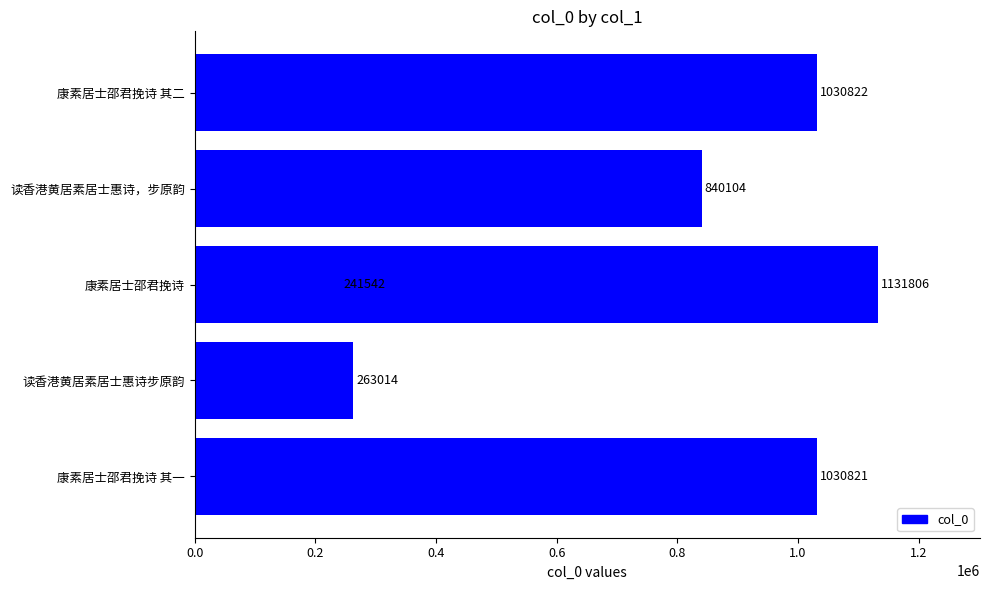

What is the change in value from 读香港黄居素居士惠诗，步原韵 to 康素居士邵君挽诗 其二?

+190718